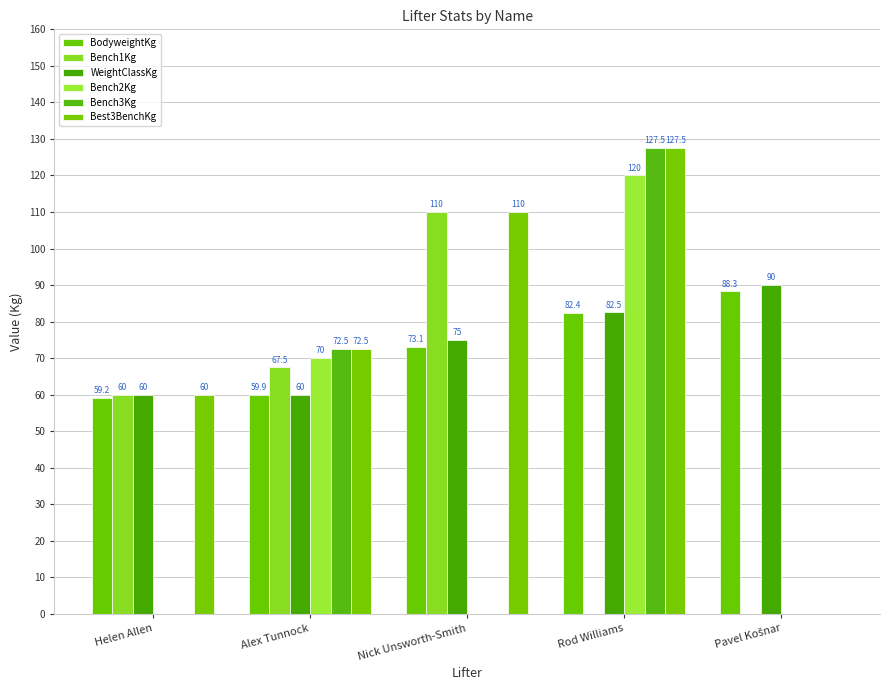

How many values in Best3BenchKg are above zero?

4